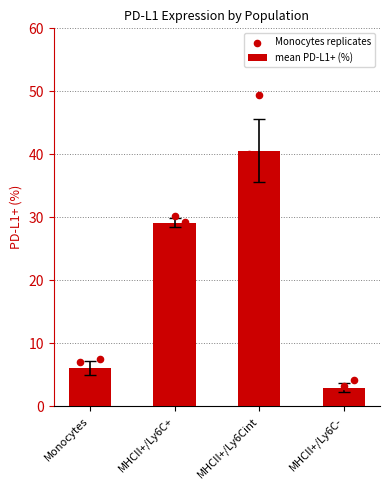

Is the value of MHCII+/Ly6Cint at MHCII+/Ly6C+ greater than the value of MHCII+/Ly6C- at Monocytes?

Yes